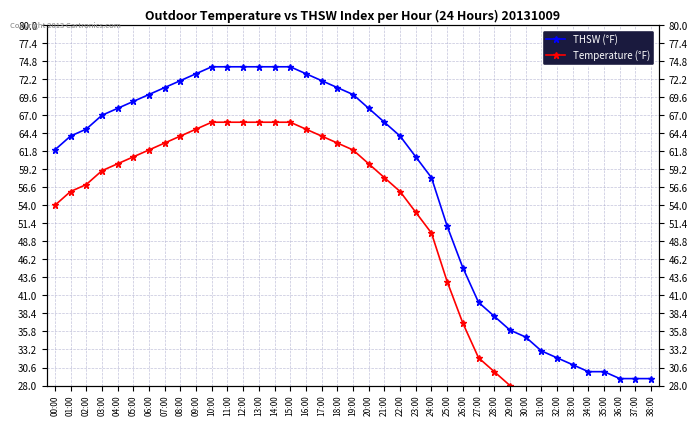

The Temperature (°F) series shows 19 at 26:00. True or false?

False